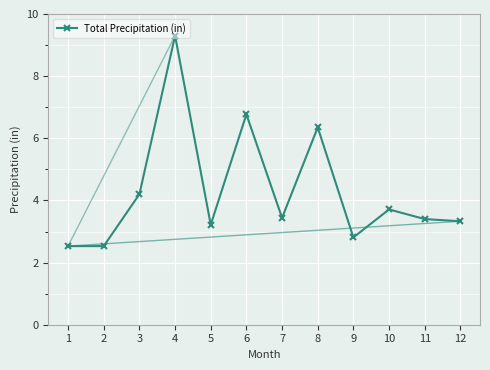

Is it true that the value at 6 is 6.8?

True